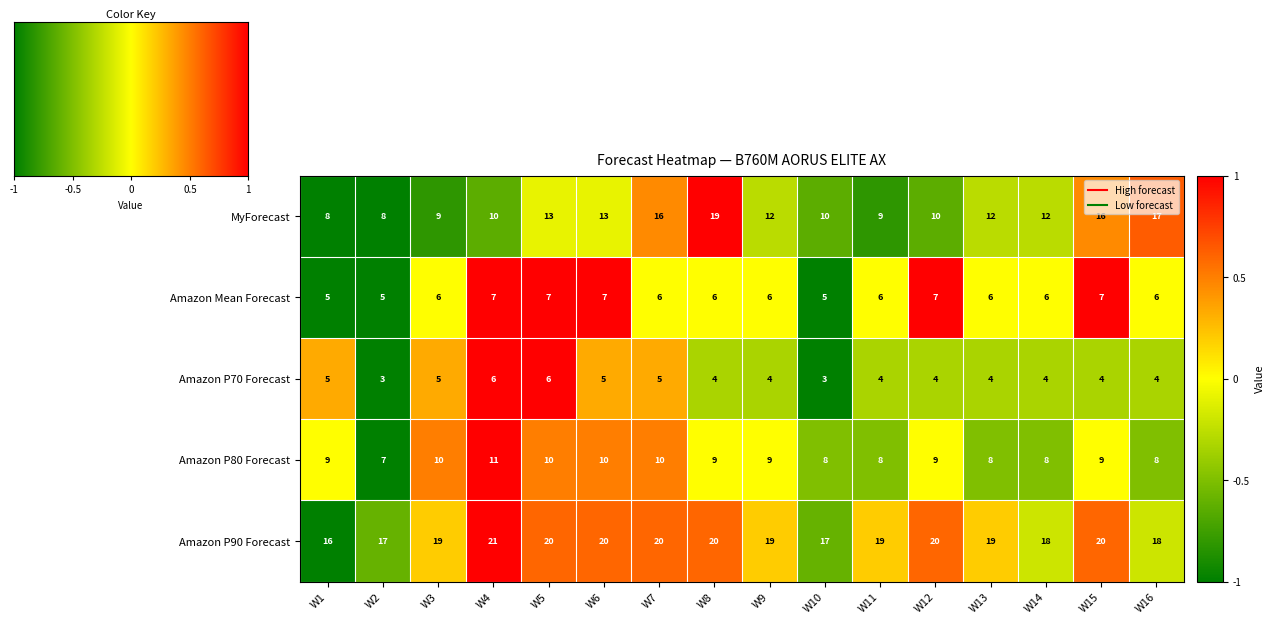

What is the spread (max minus min) of values at W1?

11